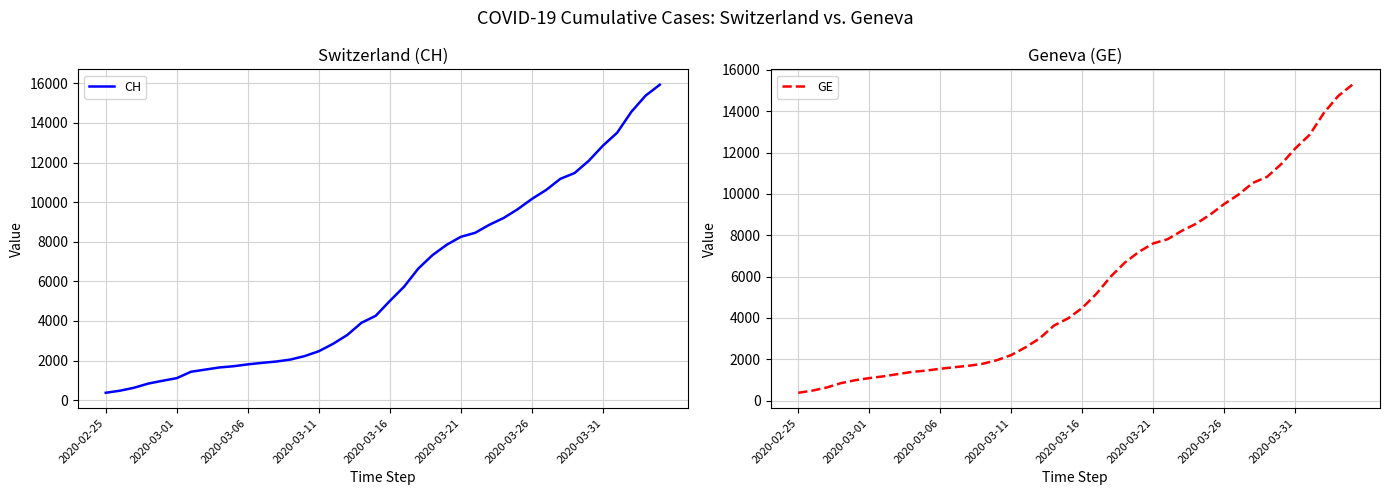

True or false: GE has a value of 16184 at 32.

False